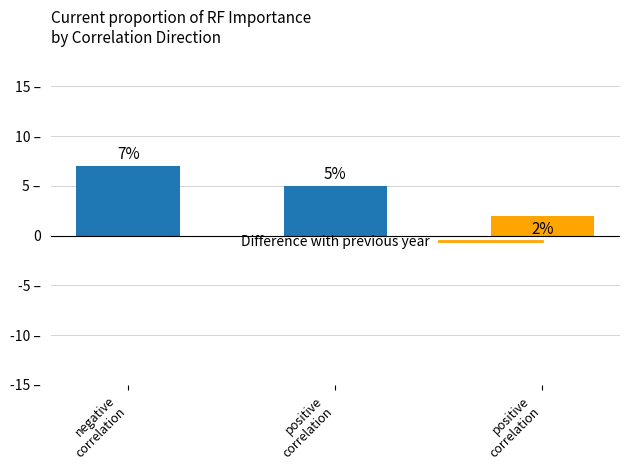

Which category has the highest value across all series?

negative
correlation